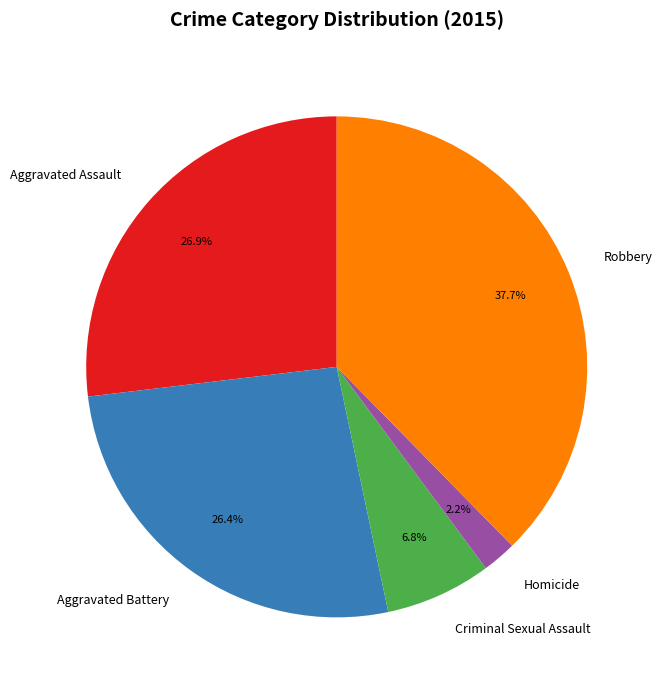

How many slices are in this pie chart?

5